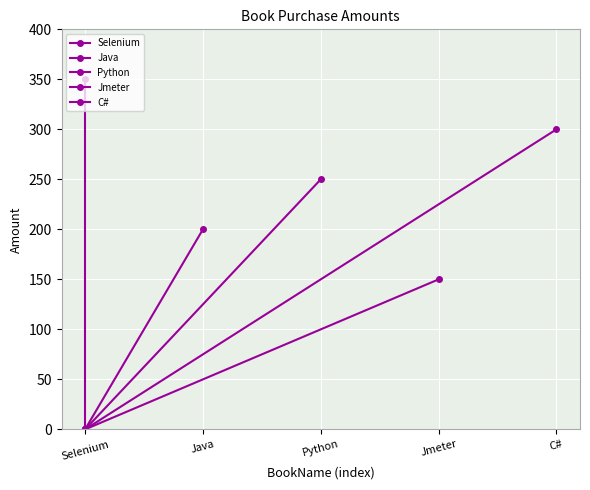

Count the Jmeter values in the range 0 to 150.

2